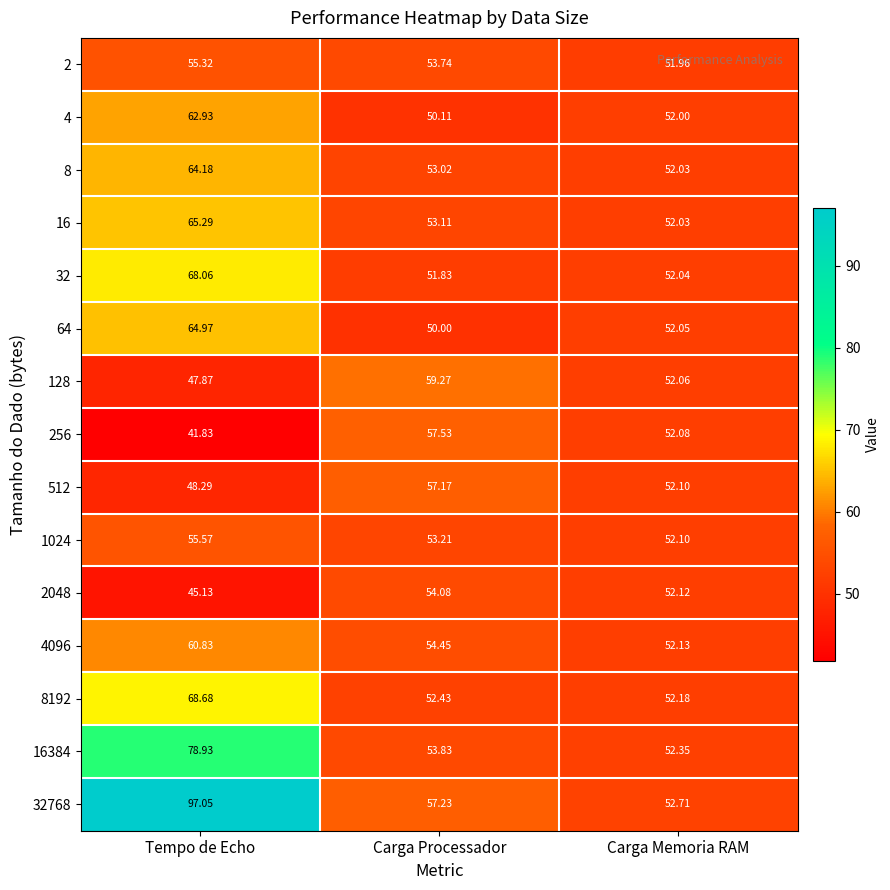

How many series are shown in this chart?

15